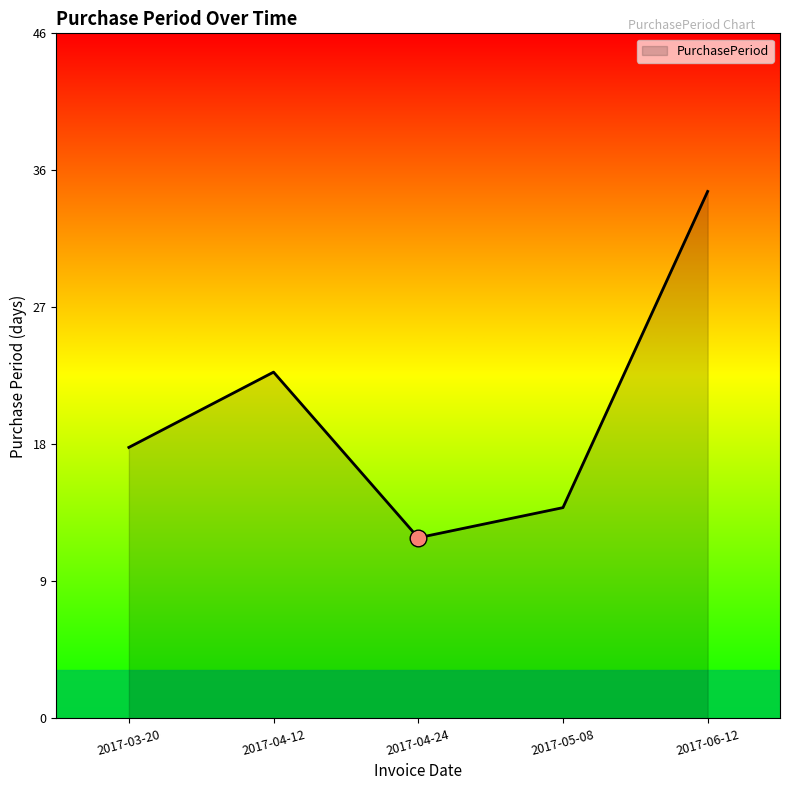

Count the number of values greater than 18.

2